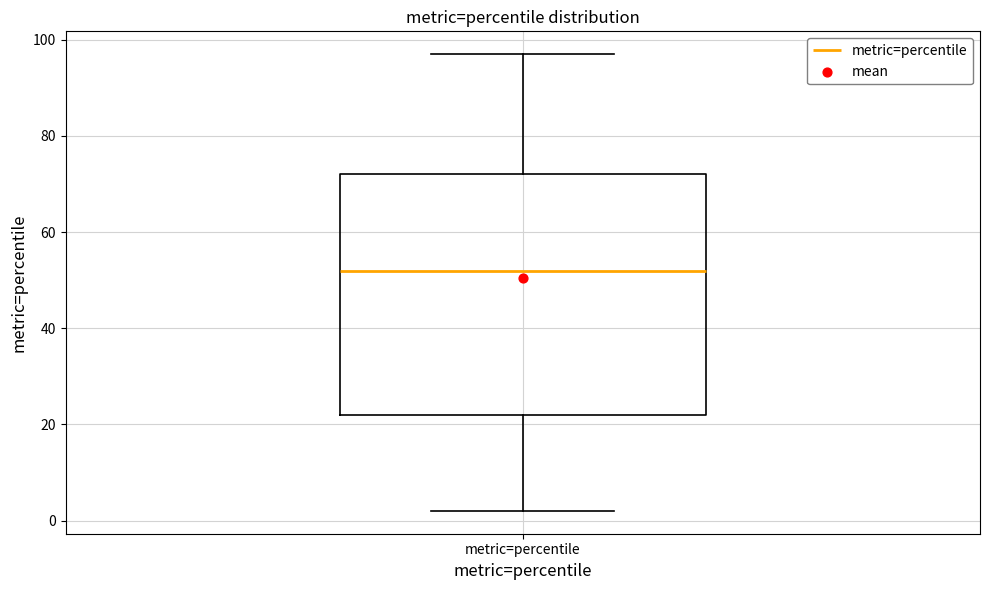

Read this box plot against the y-axis: the position of the median line, the range covered by the box, and the ends of both whiskers. The values are not printed on the chart, so give them approximately, as read against the axis.

median 52, box 22 to 72, whiskers 2 to 98